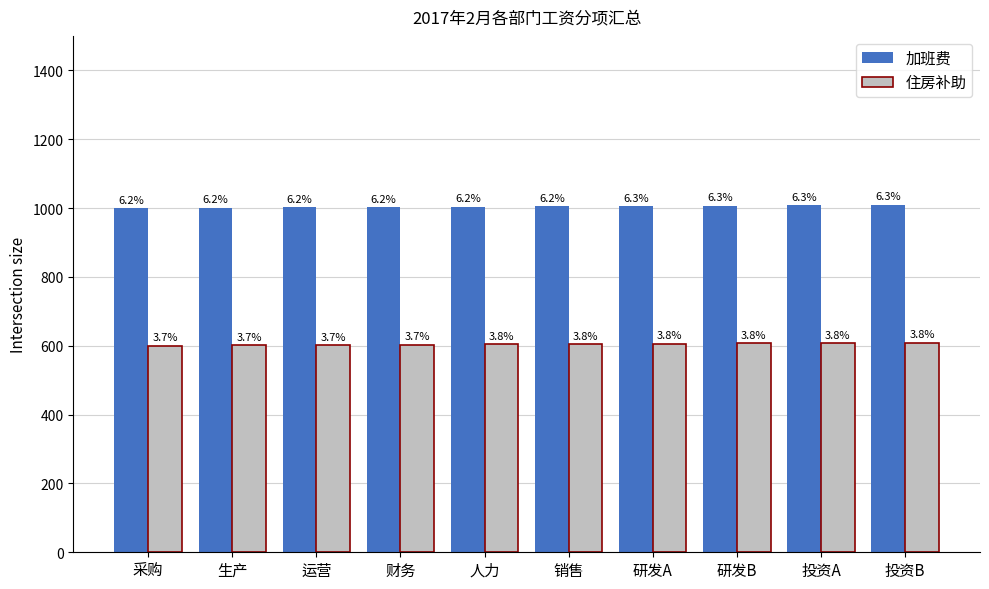

Which series changed the most between 运营 and 财务?

加班费